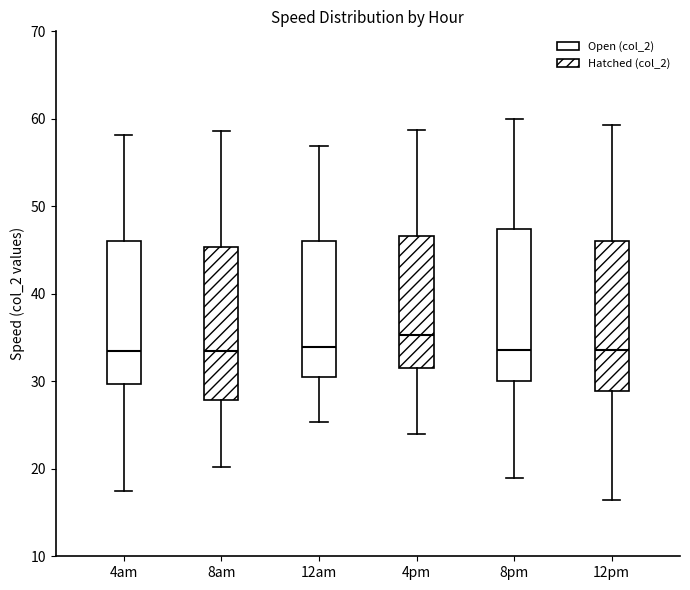

Reading left to right, transcribe this box plot: for each box, give where its median line is, the range the box spans, and where its two whiskers end, as read against the y-axis. The values are not printed on the chart, so give them approximately, as read against the axis.

4am: median 34, box 30 to 46, whiskers 17 to 58
8am: median 33, box 28 to 45, whiskers 20 to 59
12am: median 34, box 31 to 46, whiskers 25 to 57
4pm: median 35, box 32 to 47, whiskers 24 to 59
8pm: median 34, box 30 to 47, whiskers 19 to 60
12pm: median 34, box 29 to 46, whiskers 16 to 59